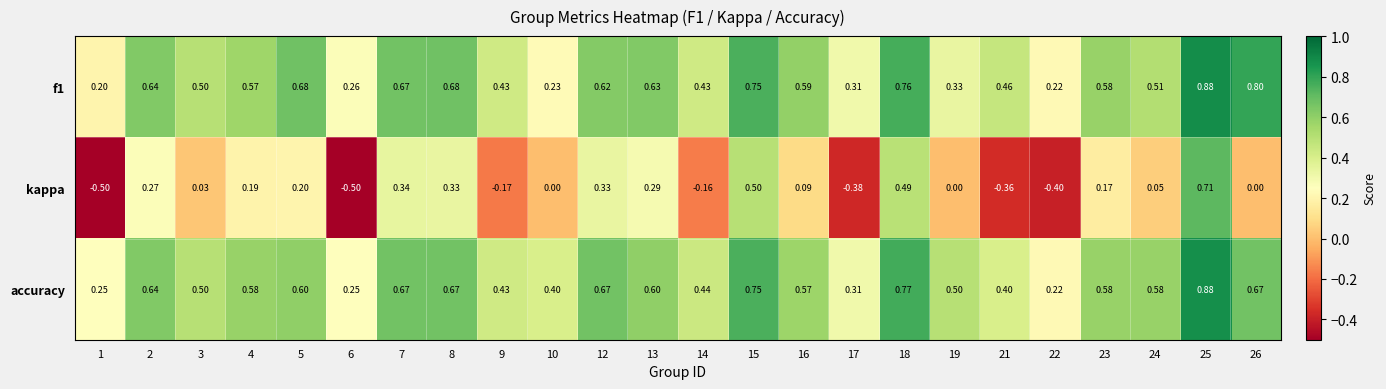

At how many categories does at least one series exceed 0?

24